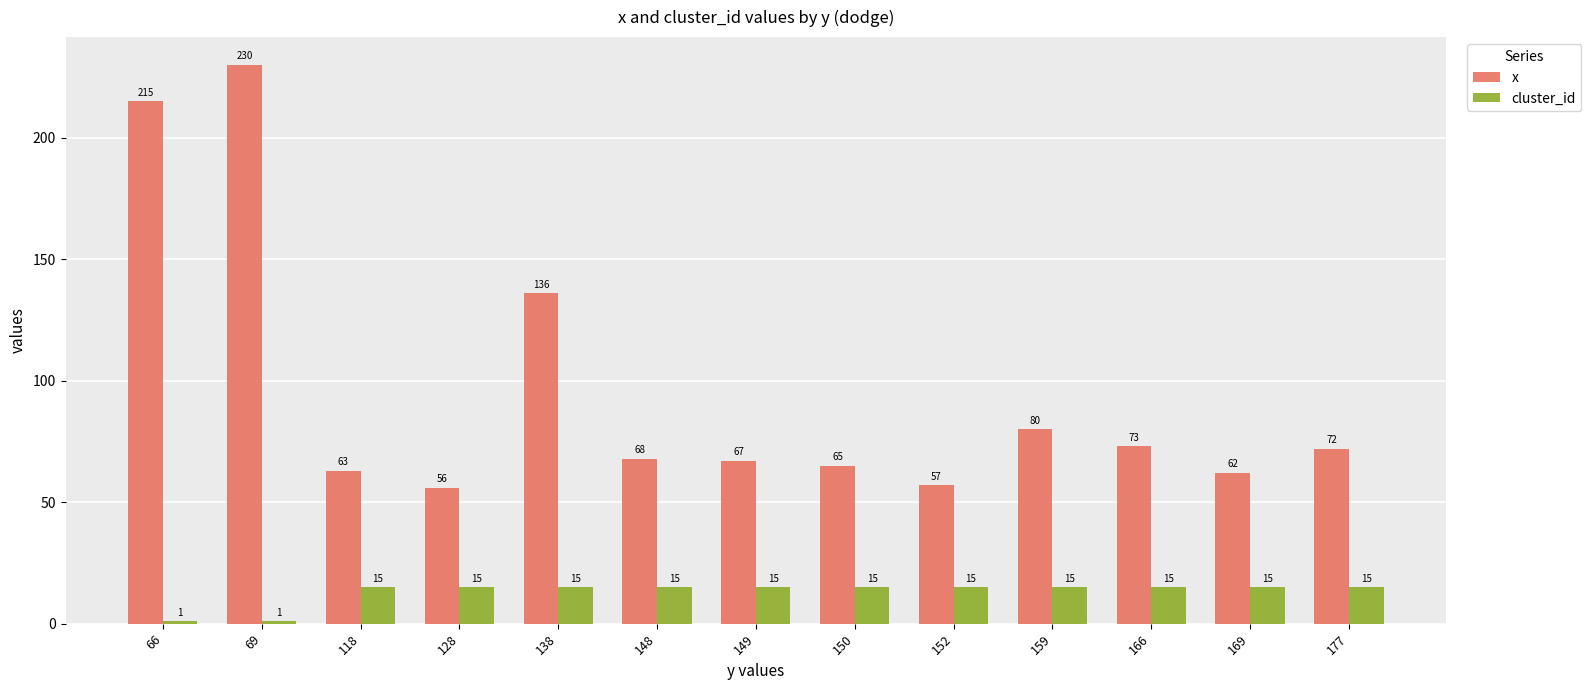

Which series has the largest range (max minus min)?

x